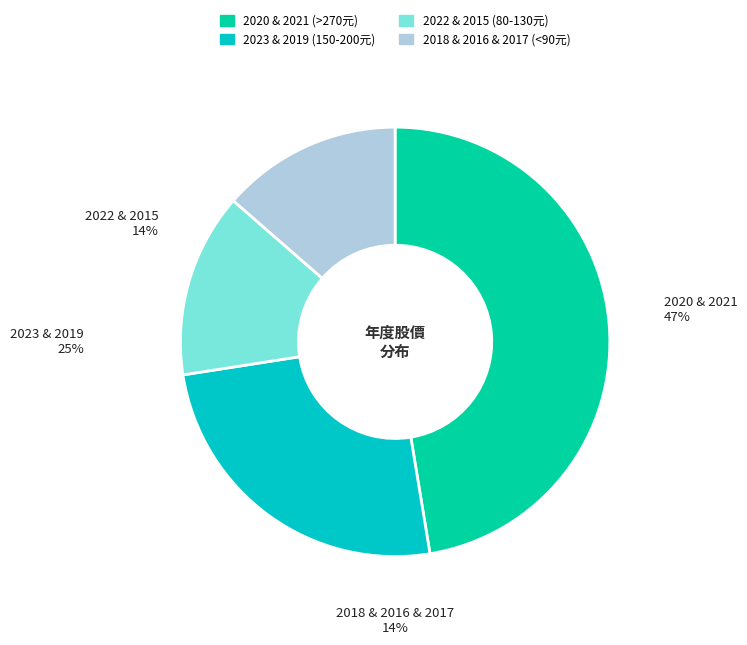

How much of the chart is everything except 2019?

87.9%